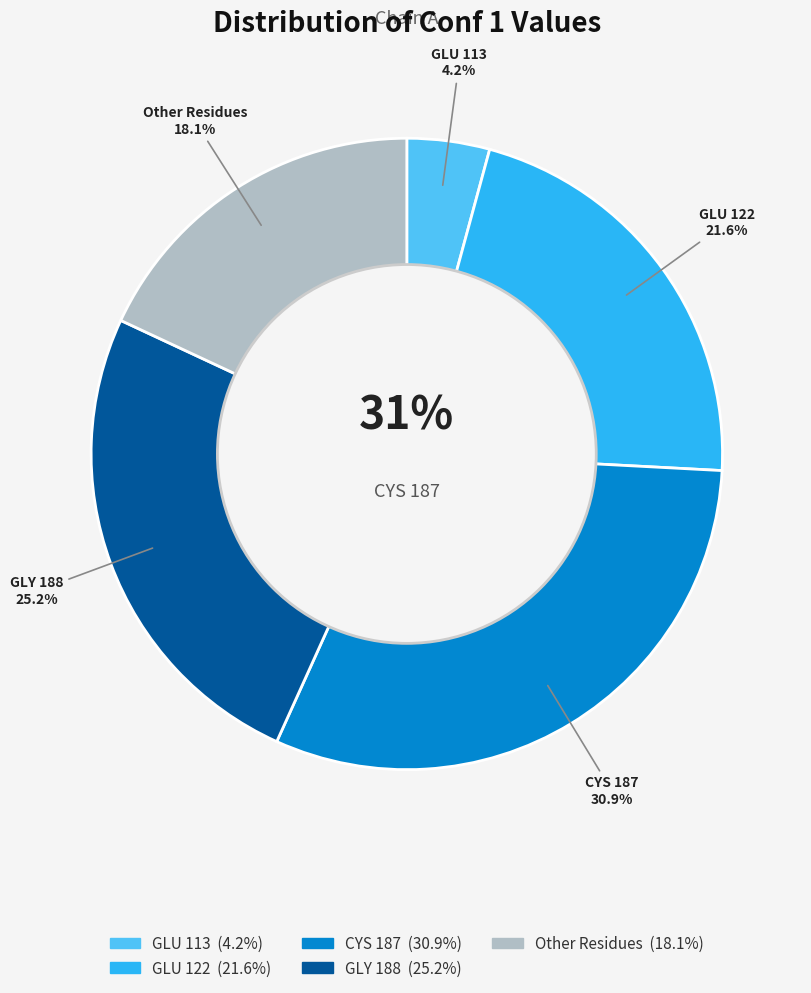

The GLY 188 slice represents 39% of the pie. True or false?

False